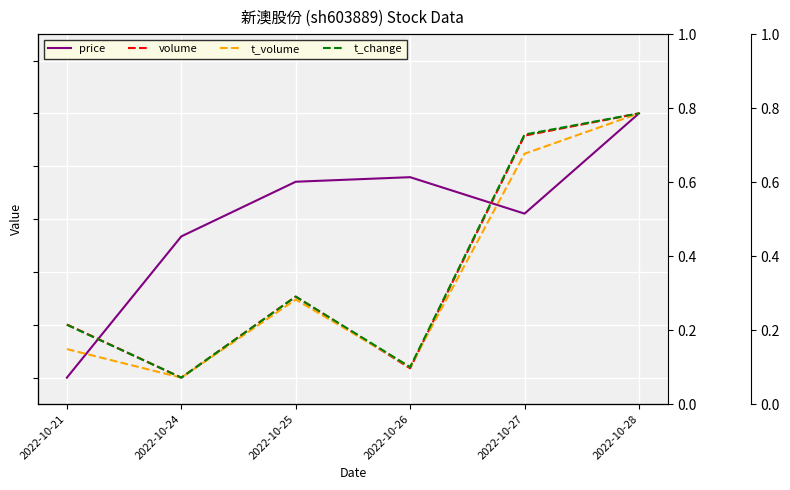

How many intersections are there between volume and t_change?

1